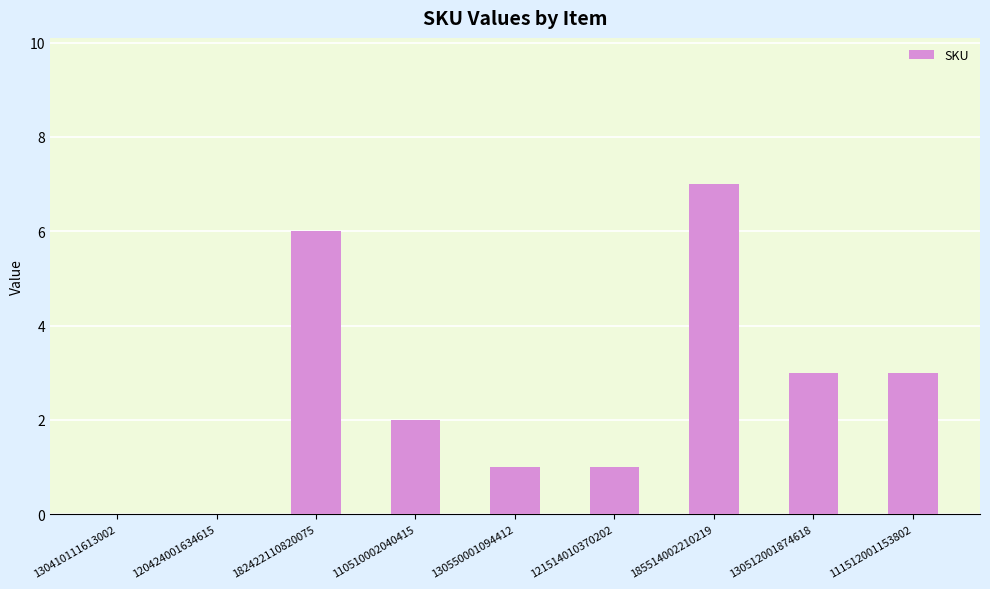

At which category does the chart reach its peak across all series?

185514002210219